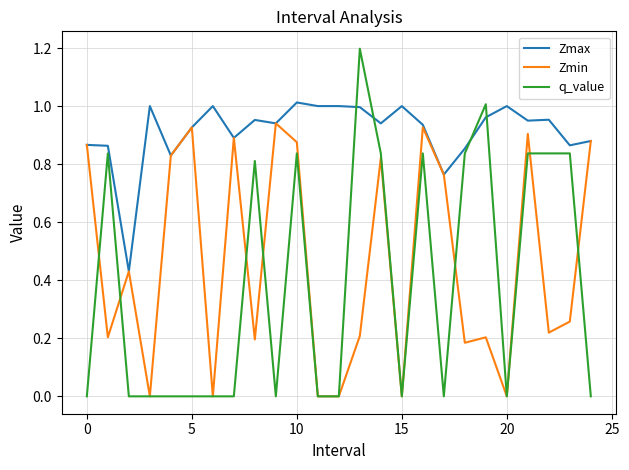

Which series has the widest spread of values?

q_value